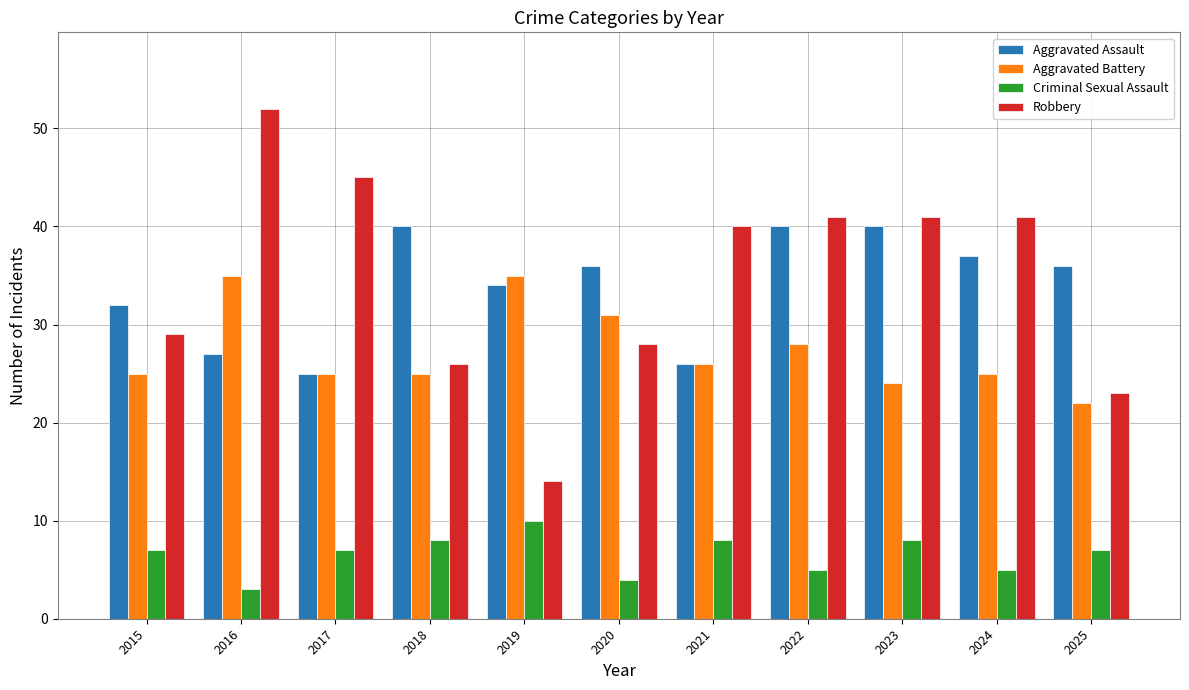

What is the difference between the highest and lowest values at 2024?

36